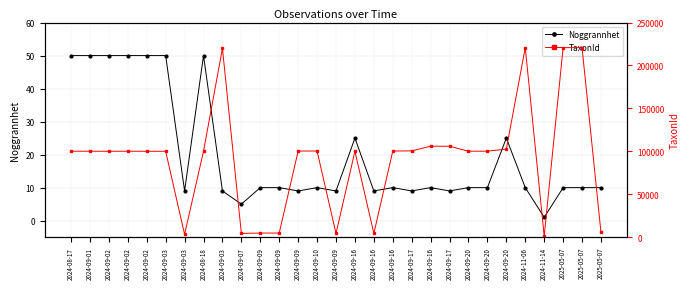

True or false: TaxonId and Noggrannhet cross at least once.

False